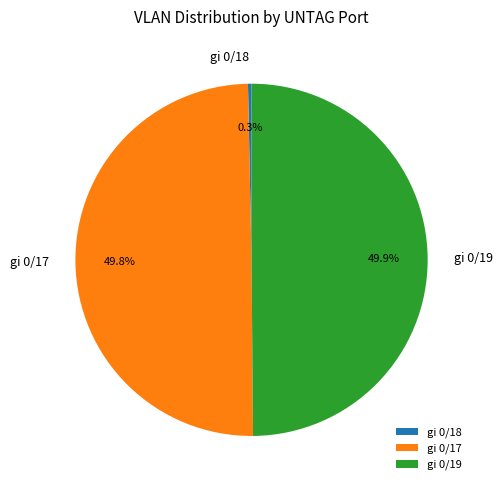

Is gi 0/18 the majority of the pie?

No